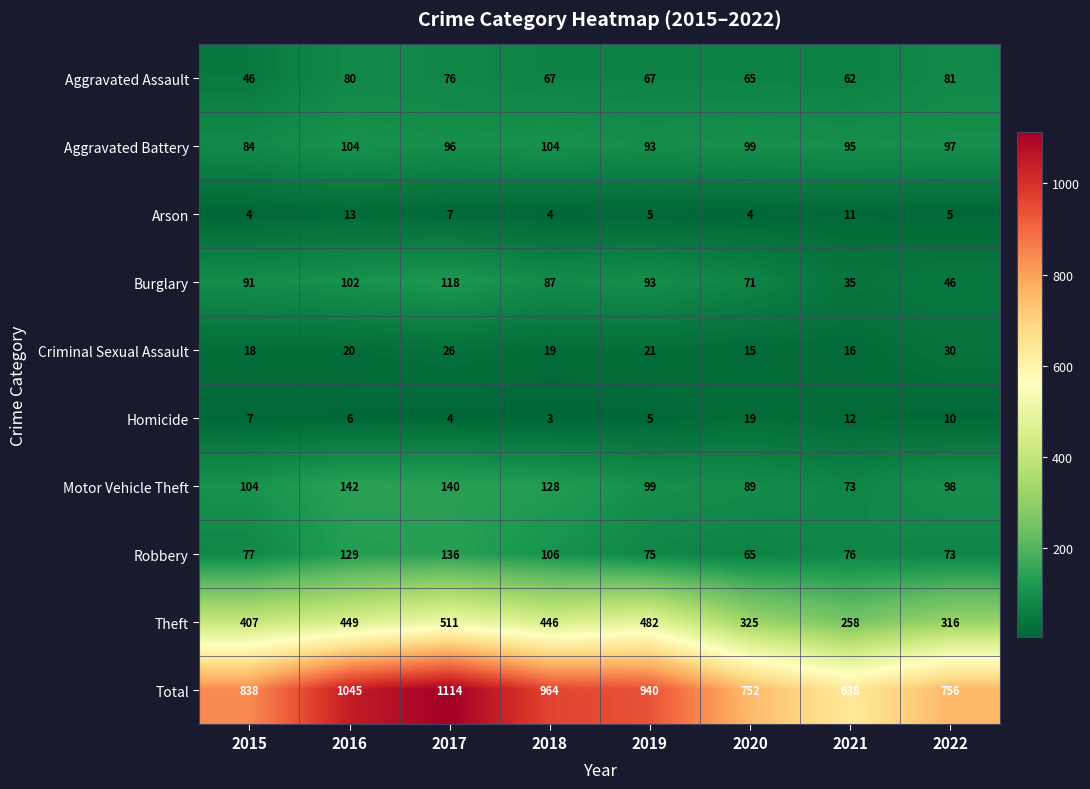

Which series has the largest range (max minus min)?

Total